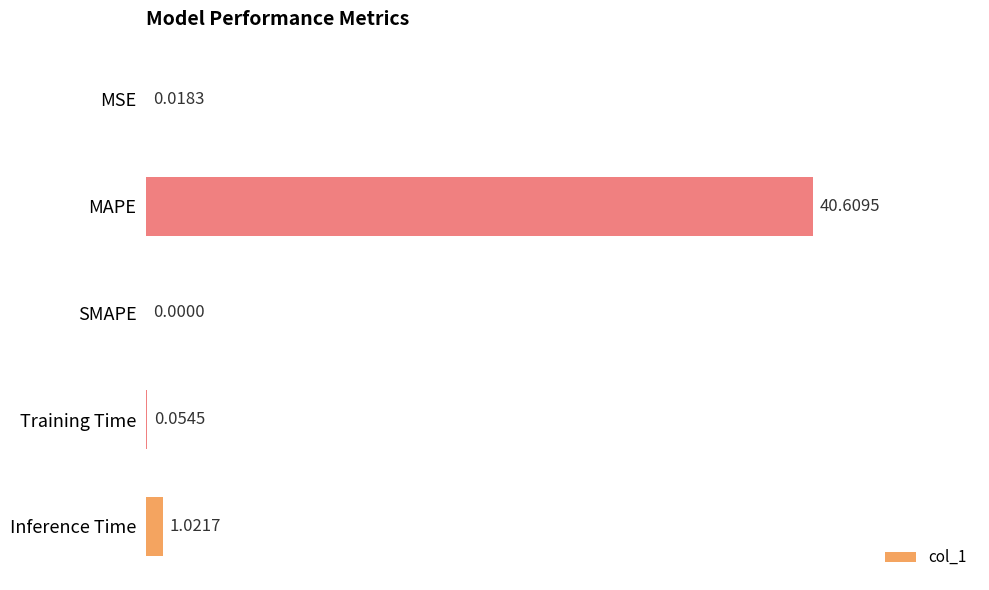

Where is the data nearest to the value 20?

Inference Time